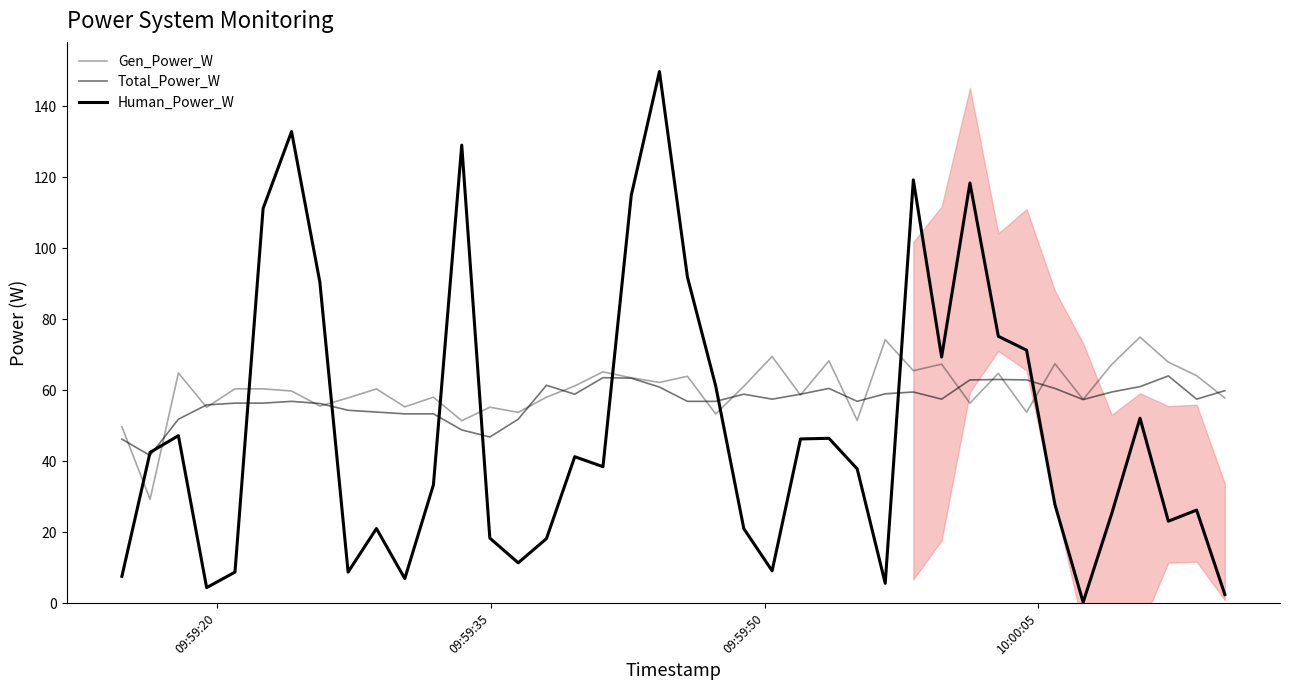

What is the smallest value displayed?

0.2